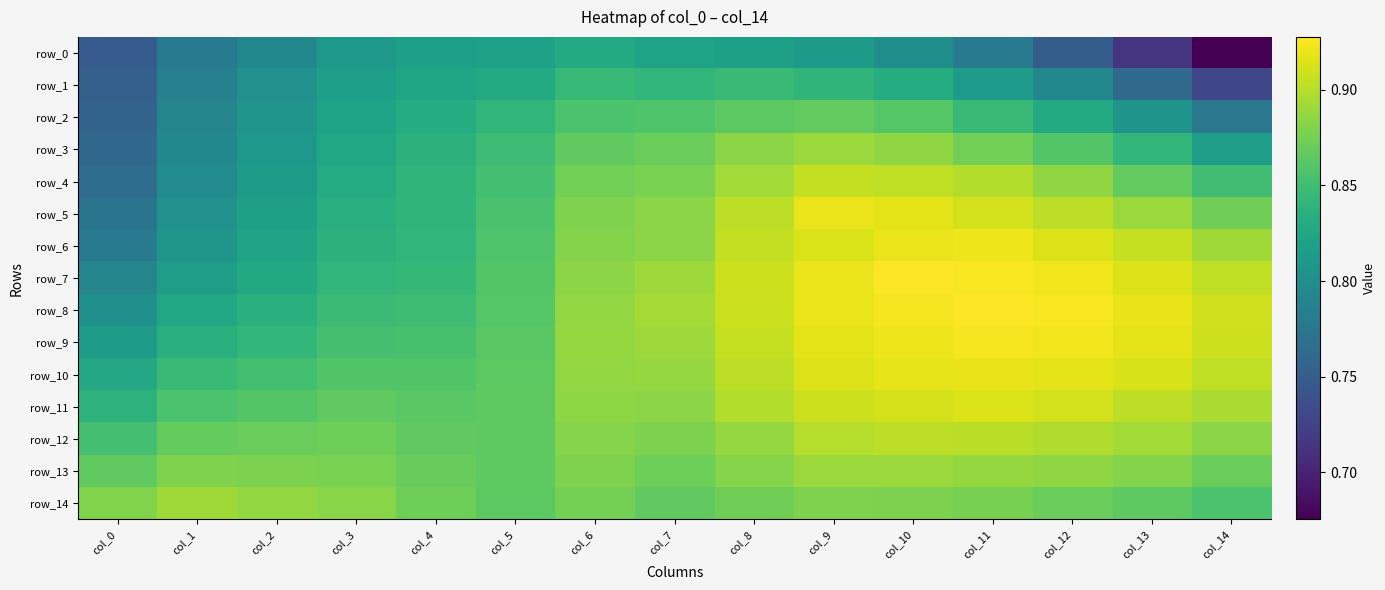

Reading right to left, list all the values displayed in this chart.

row_0: 0.7	0.7	0.8	0.8	0.8	0.8	0.8	0.8	0.8	0.8	0.8	0.8	0.8	0.8	0.7
row_1: 0.7	0.8	0.8	0.8	0.8	0.8	0.8	0.8	0.8	0.8	0.8	0.8	0.8	0.8	0.8
row_2: 0.8	0.8	0.8	0.8	0.9	0.9	0.9	0.9	0.9	0.8	0.8	0.8	0.8	0.8	0.8
row_3: 0.8	0.8	0.9	0.9	0.9	0.9	0.9	0.9	0.9	0.8	0.8	0.8	0.8	0.8	0.8
row_4: 0.8	0.9	0.9	0.9	0.9	0.9	0.9	0.9	0.9	0.9	0.8	0.8	0.8	0.8	0.8
row_5: 0.9	0.9	0.9	0.9	0.9	0.9	0.9	0.9	0.9	0.9	0.8	0.8	0.8	0.8	0.8
row_6: 0.9	0.9	0.9	0.9	0.9	0.9	0.9	0.9	0.9	0.9	0.8	0.8	0.8	0.8	0.8
row_7: 0.9	0.9	0.9	0.9	0.9	0.9	0.9	0.9	0.9	0.9	0.8	0.8	0.8	0.8	0.8
row_8: 0.9	0.9	0.9	0.9	0.9	0.9	0.9	0.9	0.9	0.9	0.8	0.8	0.8	0.8	0.8
row_9: 0.9	0.9	0.9	0.9	0.9	0.9	0.9	0.9	0.9	0.9	0.9	0.9	0.8	0.8	0.8
row_10: 0.9	0.9	0.9	0.9	0.9	0.9	0.9	0.9	0.9	0.9	0.9	0.9	0.9	0.8	0.8
row_11: 0.9	0.9	0.9	0.9	0.9	0.9	0.9	0.9	0.9	0.9	0.9	0.9	0.9	0.9	0.8
row_12: 0.9	0.9	0.9	0.9	0.9	0.9	0.9	0.9	0.9	0.9	0.9	0.9	0.9	0.9	0.9
row_13: 0.9	0.9	0.9	0.9	0.9	0.9	0.9	0.9	0.9	0.9	0.9	0.9	0.9	0.9	0.9
row_14: 0.9	0.9	0.9	0.9	0.9	0.9	0.9	0.9	0.9	0.9	0.9	0.9	0.9	0.9	0.9